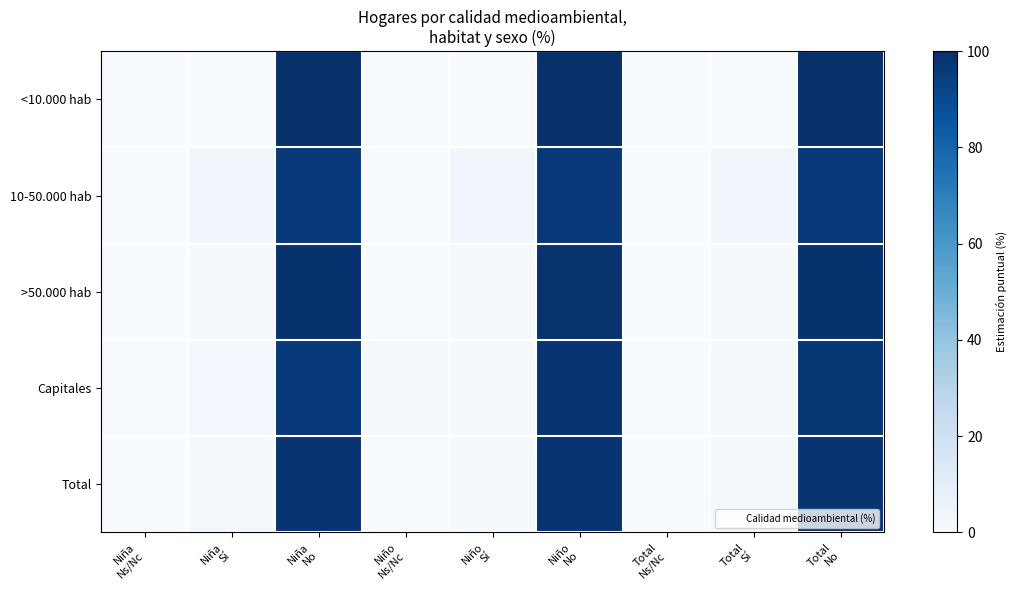

Count the number of data series in this chart.

5